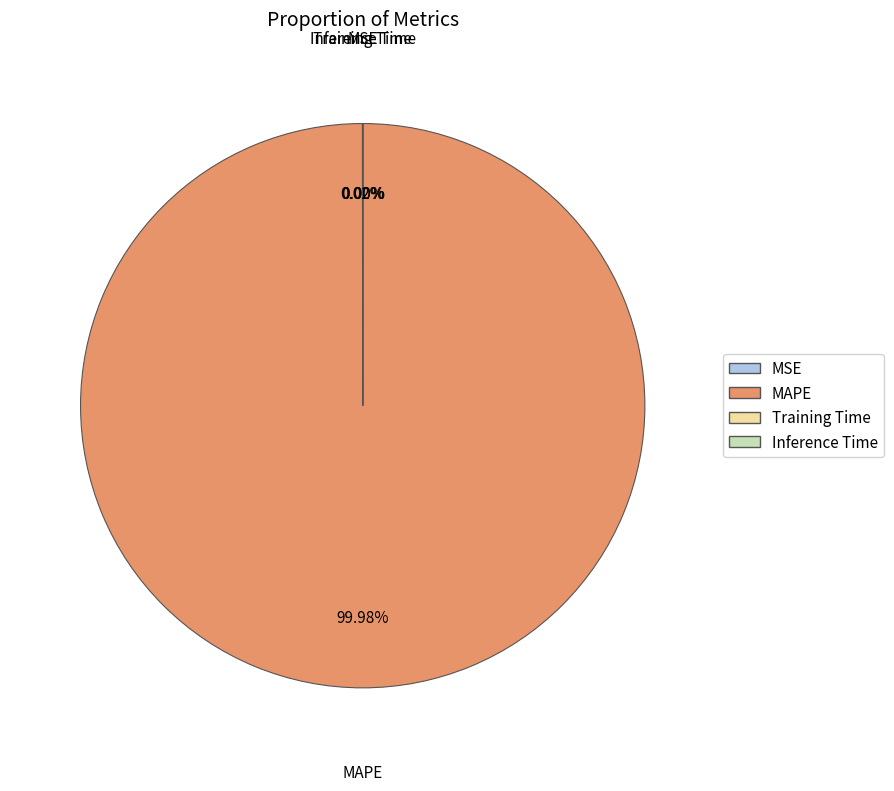

Is there any slice that represents more than half of the pie?

Yes